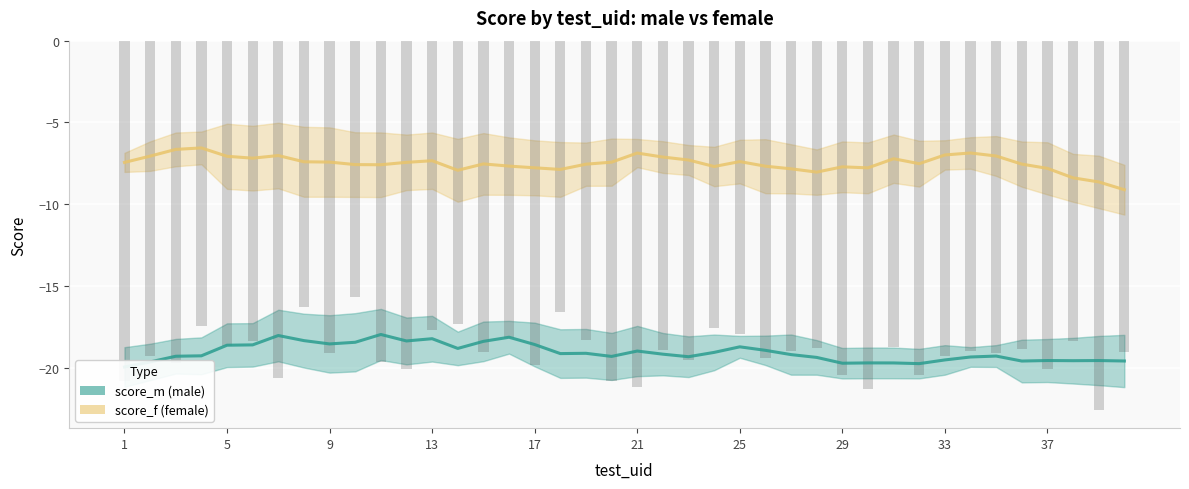

Which series has the largest range (max minus min)?

score_f (female)